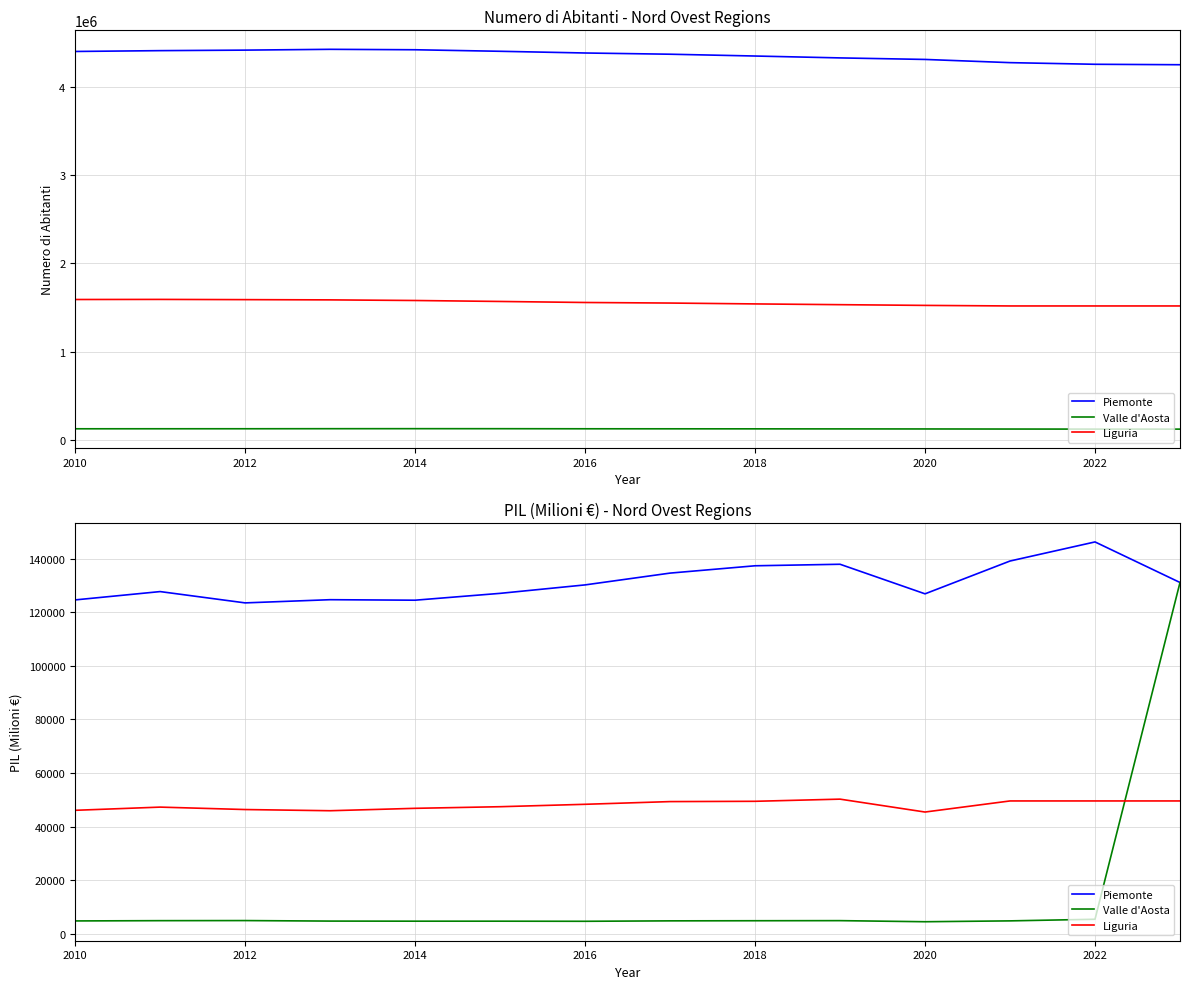

What is the value of the Piemonte point at the 1st from the left?

124630.7